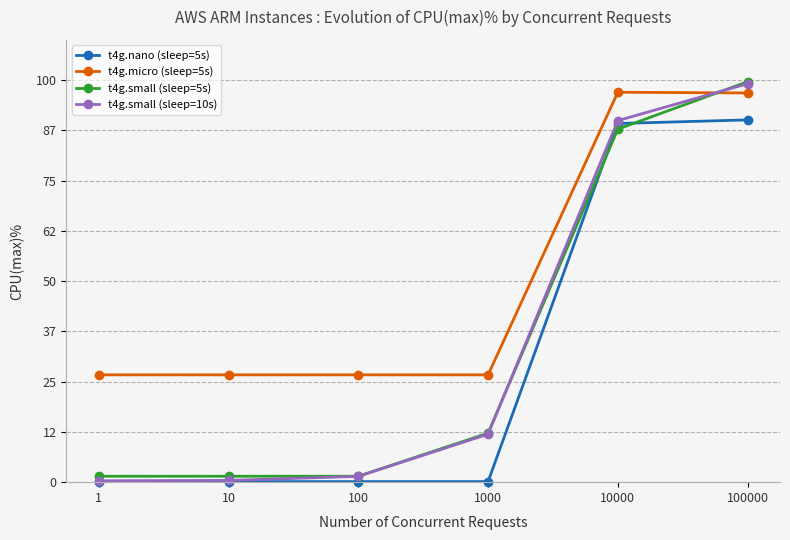

What is the maximum value for t4g.nano (sleep=5s)?

90.1